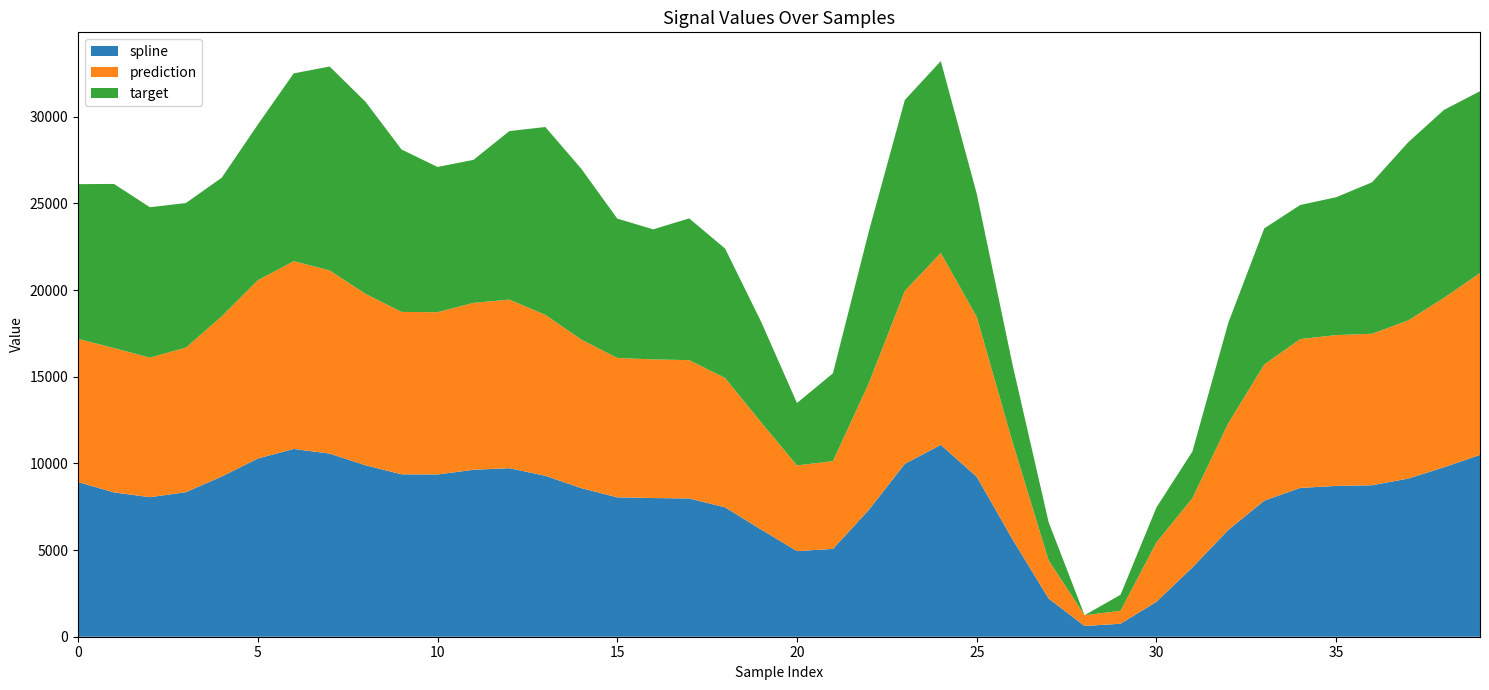

What is the highest value of the spline series?

11068.2